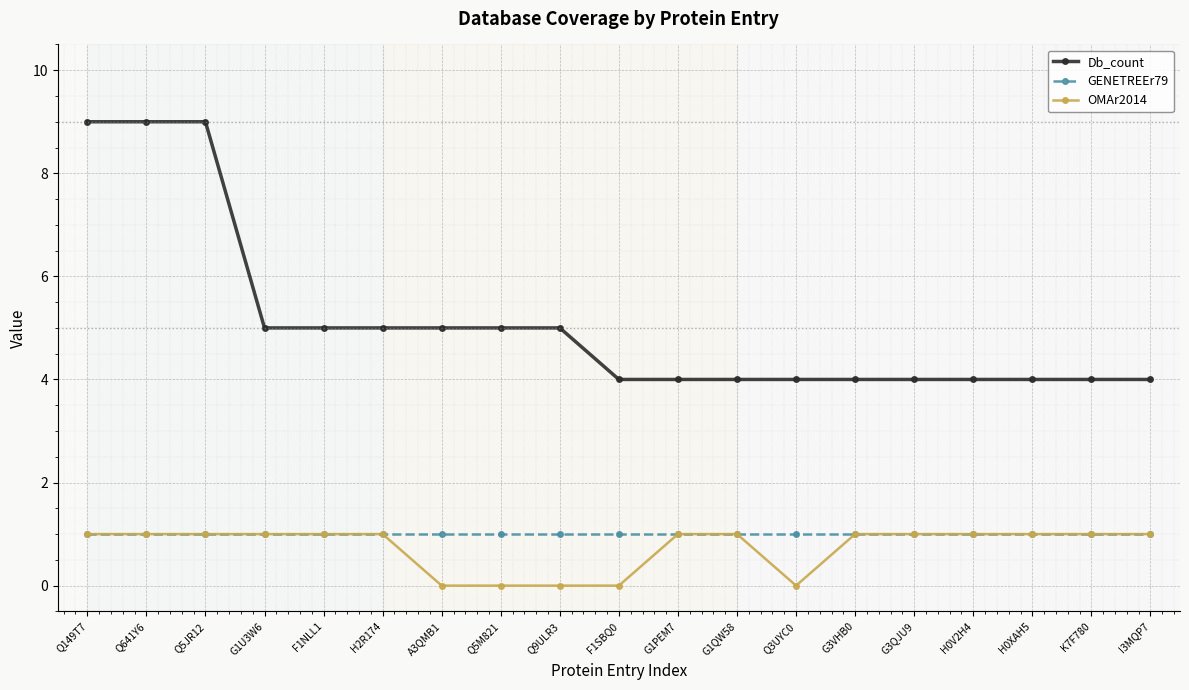

Does the chart display data point markers on the line(s)?

Yes